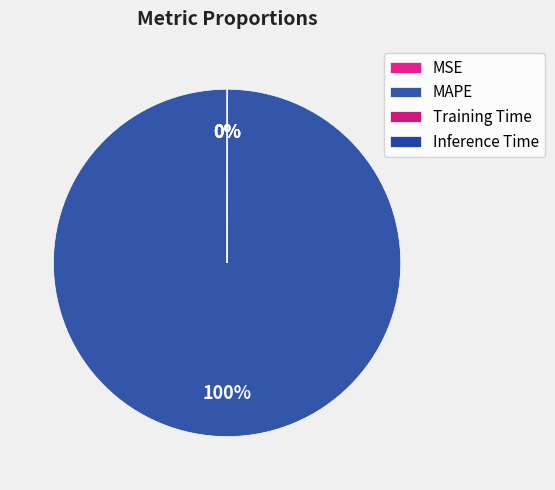

True or false: MAPE accounts for 100% of the total.

True